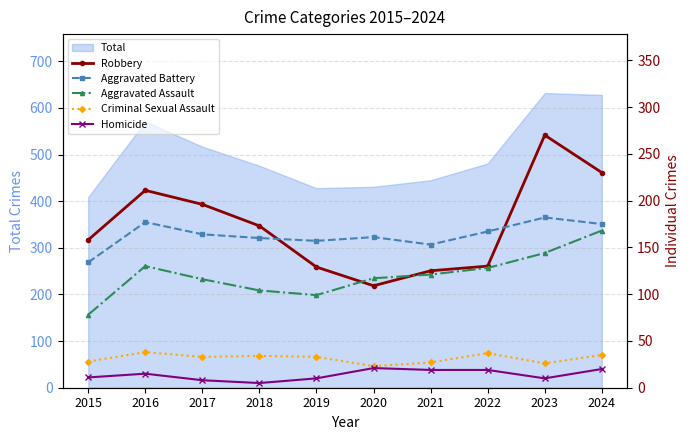

What is the total value across all series at 2017?

517